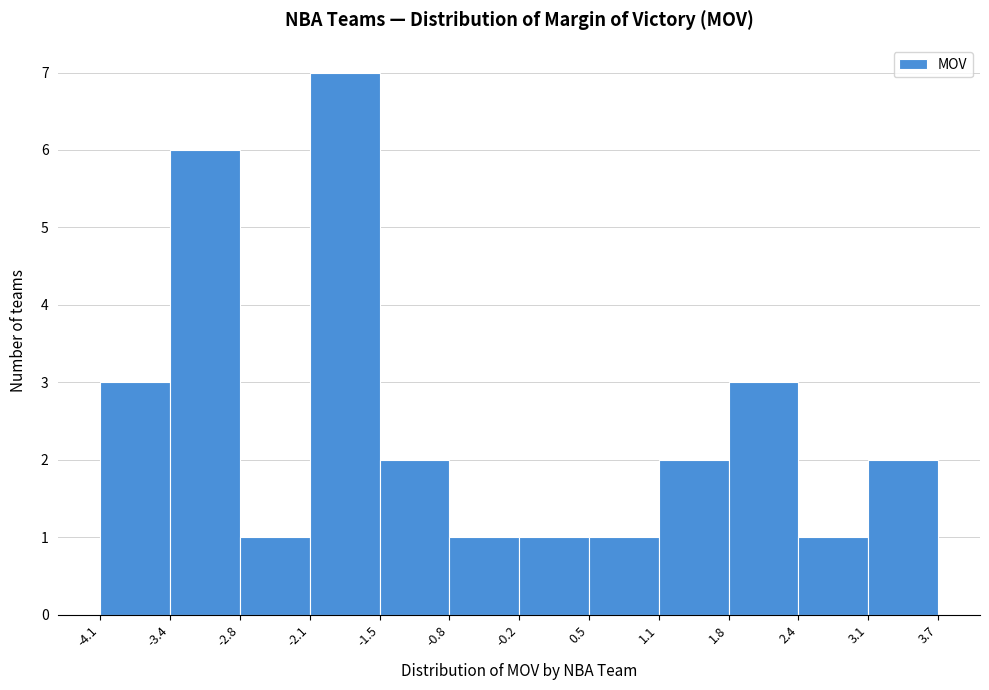

Reading left to right, list every bar in this chart as the range it spans on the x-axis followed by its height. The values are not printed on the chart, so give them approximately, as read against the axis.

-4.1 to -3.4: 3
-3.4 to -2.8: 6
-2.8 to -2.1: 1
-2.1 to -1.5: 7
-1.5 to -0.8: 2
-0.8 to -0.2: 1
-0.2 to 0.5: 1
0.5 to 1.1: 1
1.1 to 1.8: 2
1.8 to 2.4: 3
2.4 to 3.1: 1
3.1 to 3.7: 2